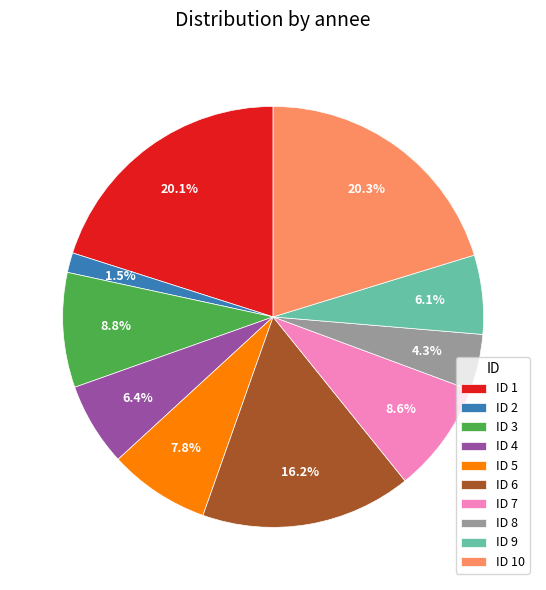

Which slice is the smallest?

ID 2